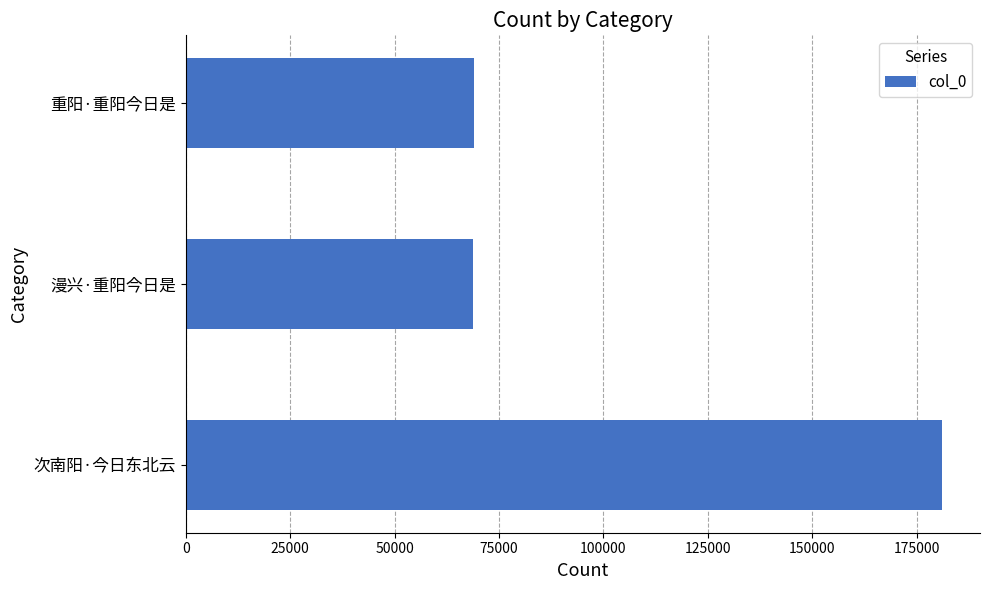

Does the chart contain stacked bars?

No